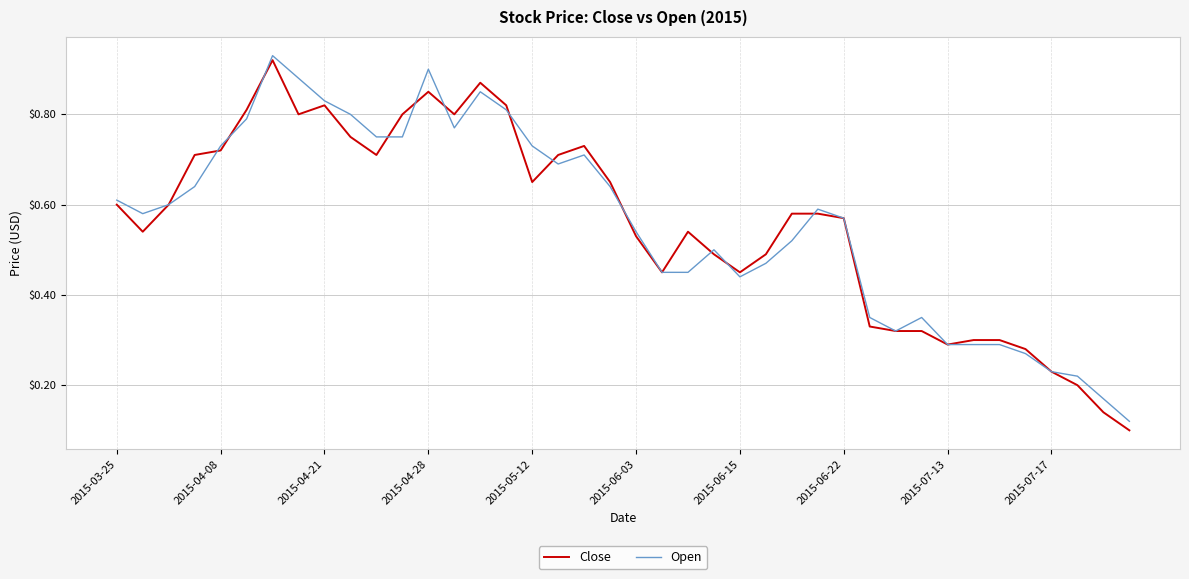

Which series has the largest range (max minus min)?

Close